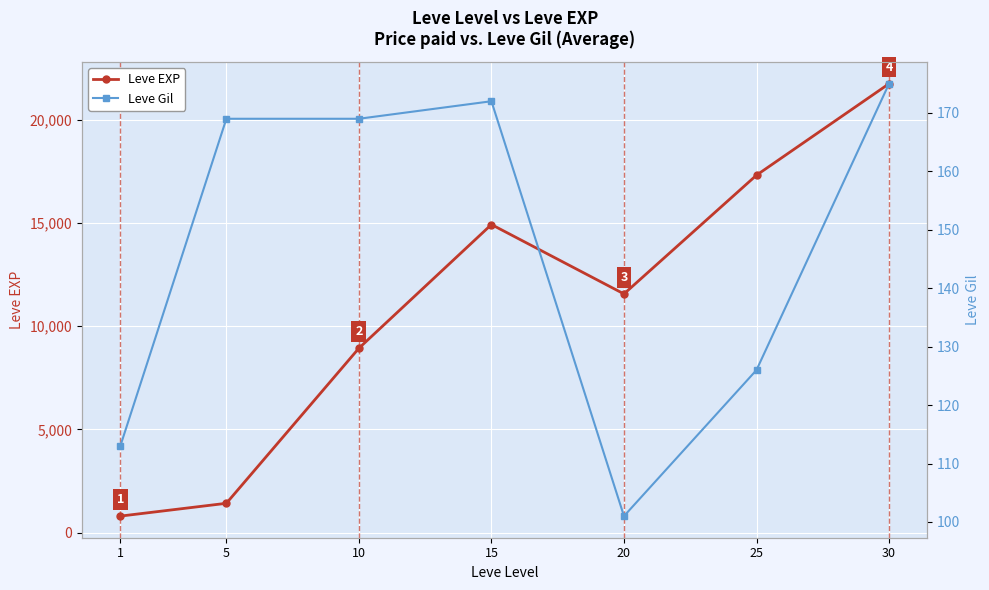

The Leve EXP series shows 1919 at 10. True or false?

False